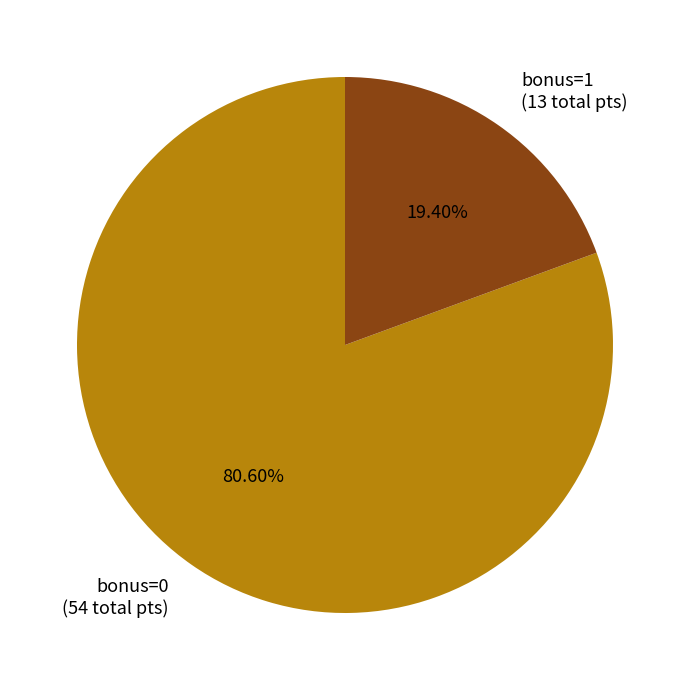

Rank the categories by value from lowest to highest.

bonus=1 (13 total pts), bonus=0 (54 total pts)